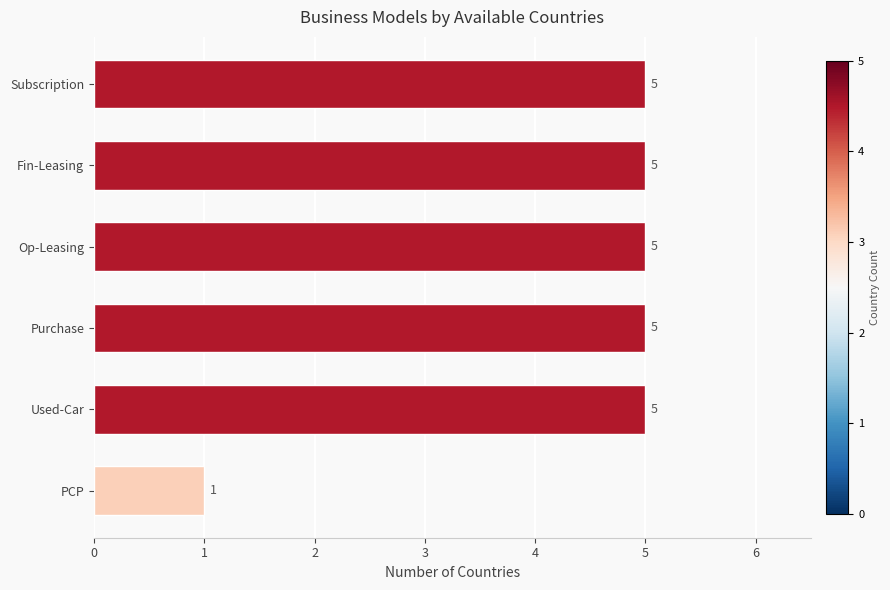

What is the average value?

4